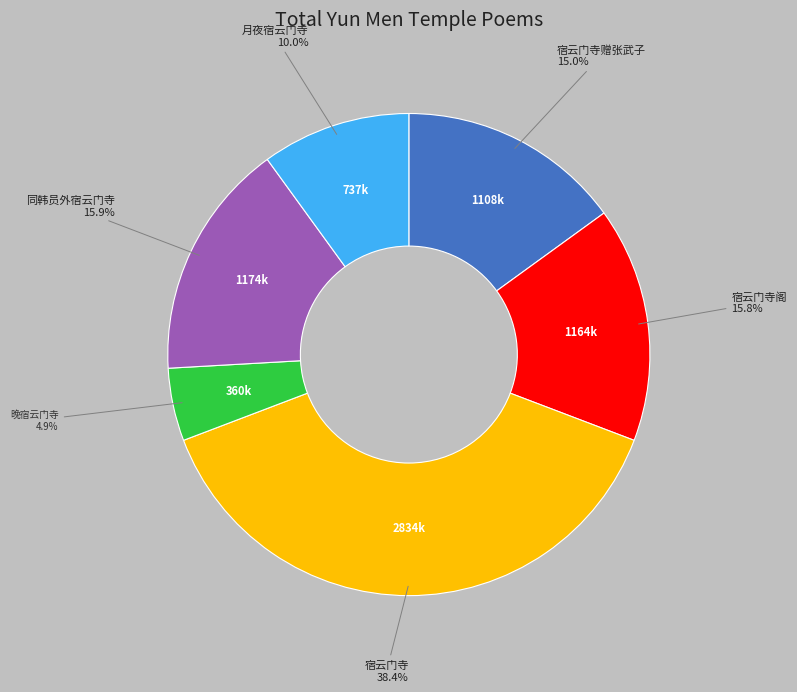

Is there any slice that represents more than half of the pie?

No